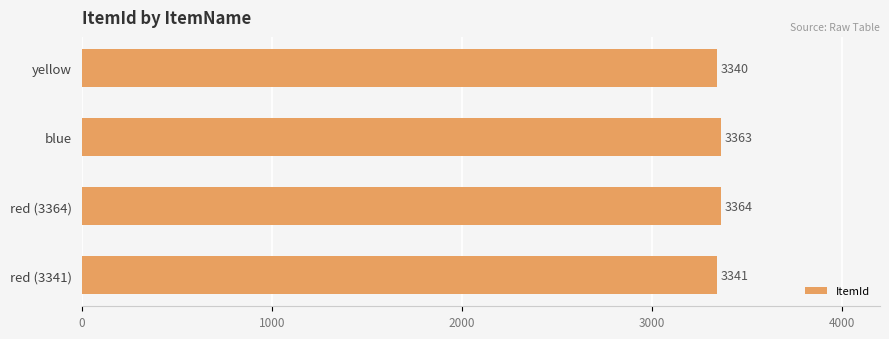

List the labels in order of value, largest first.

red (3364), blue, red (3341), yellow